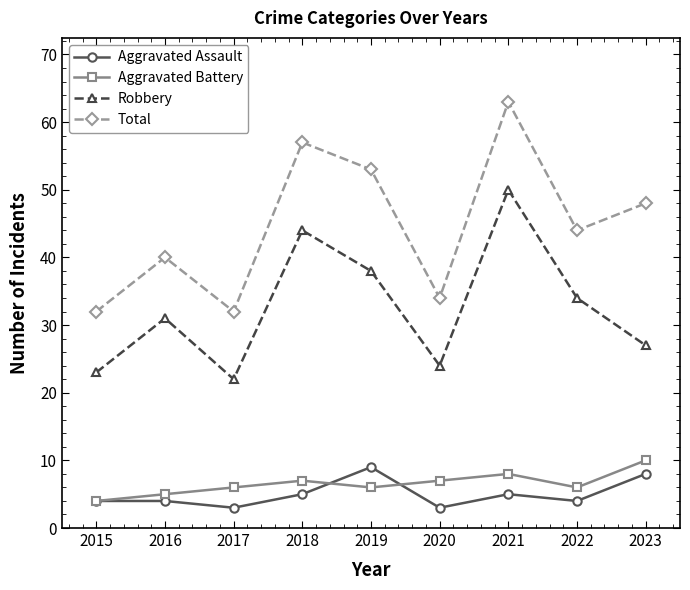

What are all the series names shown in the legend?

Aggravated Assault, Aggravated Battery, Robbery, Total